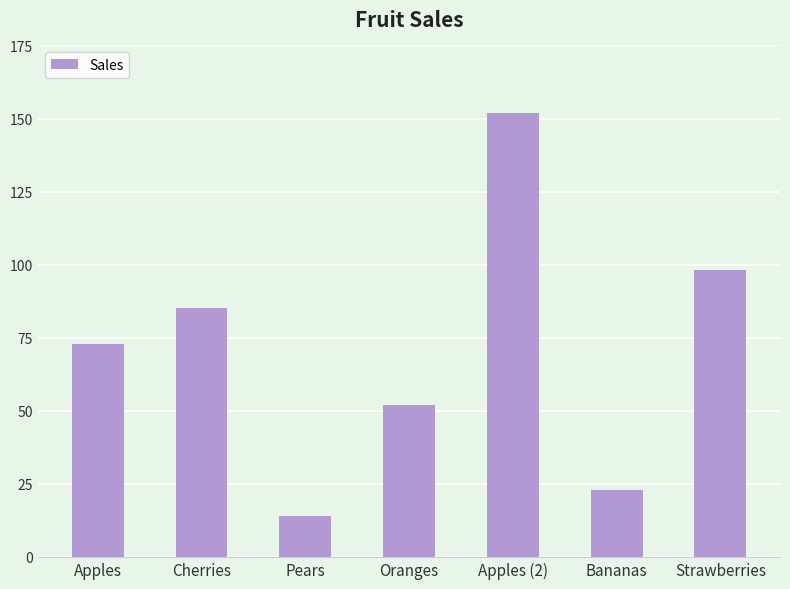

Reading right to left, what are all the values shown in this chart?

98	23	152	52	14	85	73